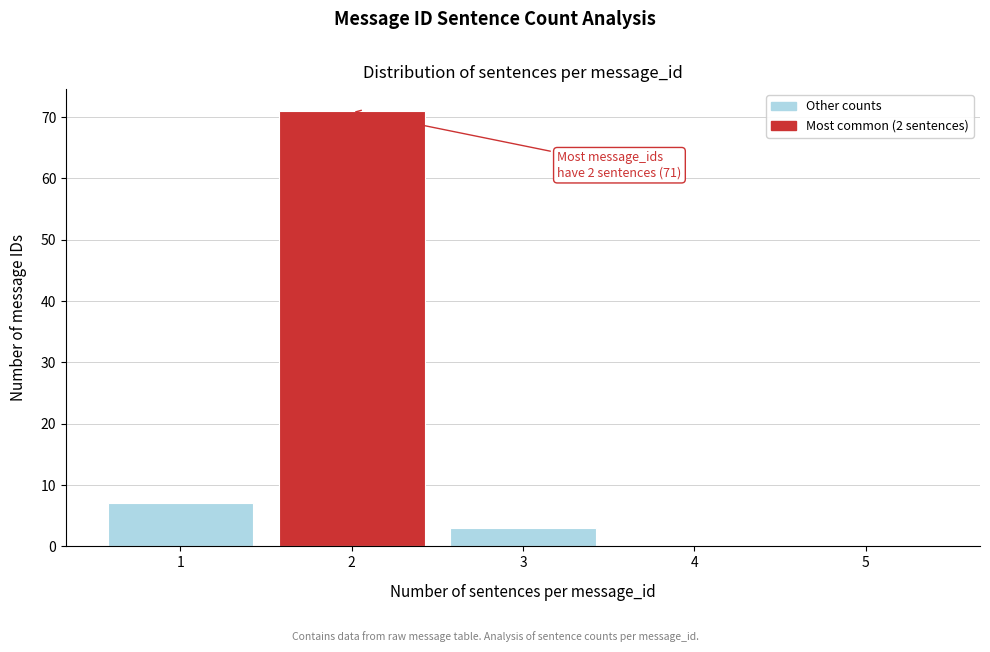

Reading left to right, what are all the values shown in this chart?

1=7	2=71	3=3	4=0	5=0